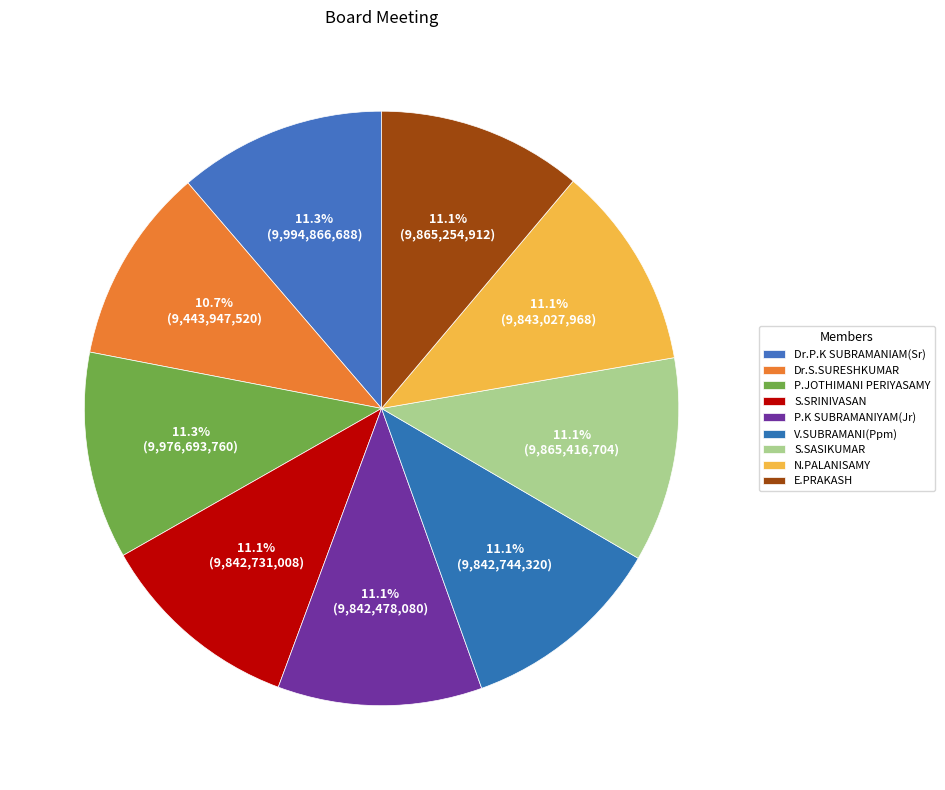

How much of the chart is everything except P.K SUBRAMANIYAM(Jr)?

88.9%